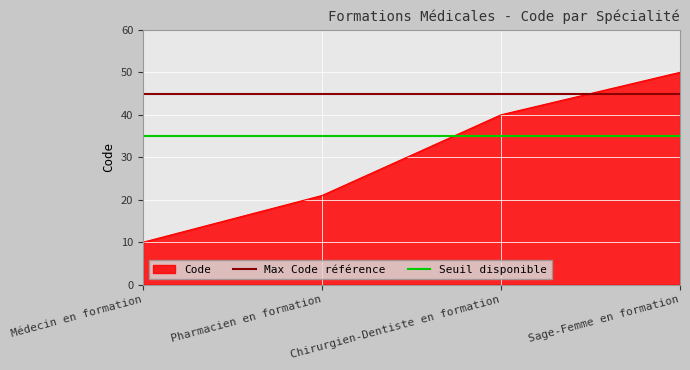

How many lines are shown in the chart?

2